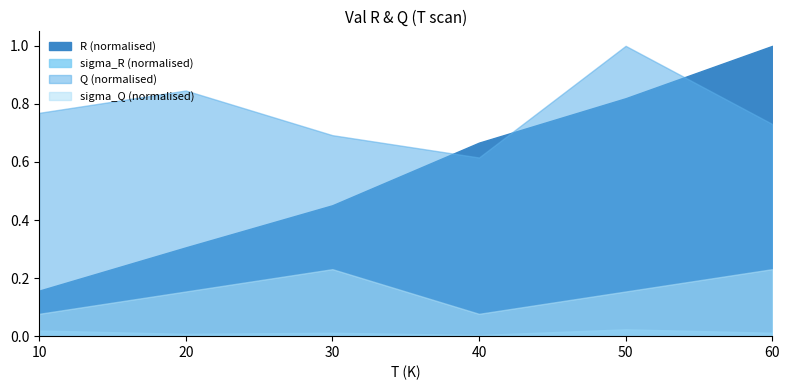

Which label corresponds to the largest value in the chart?

60